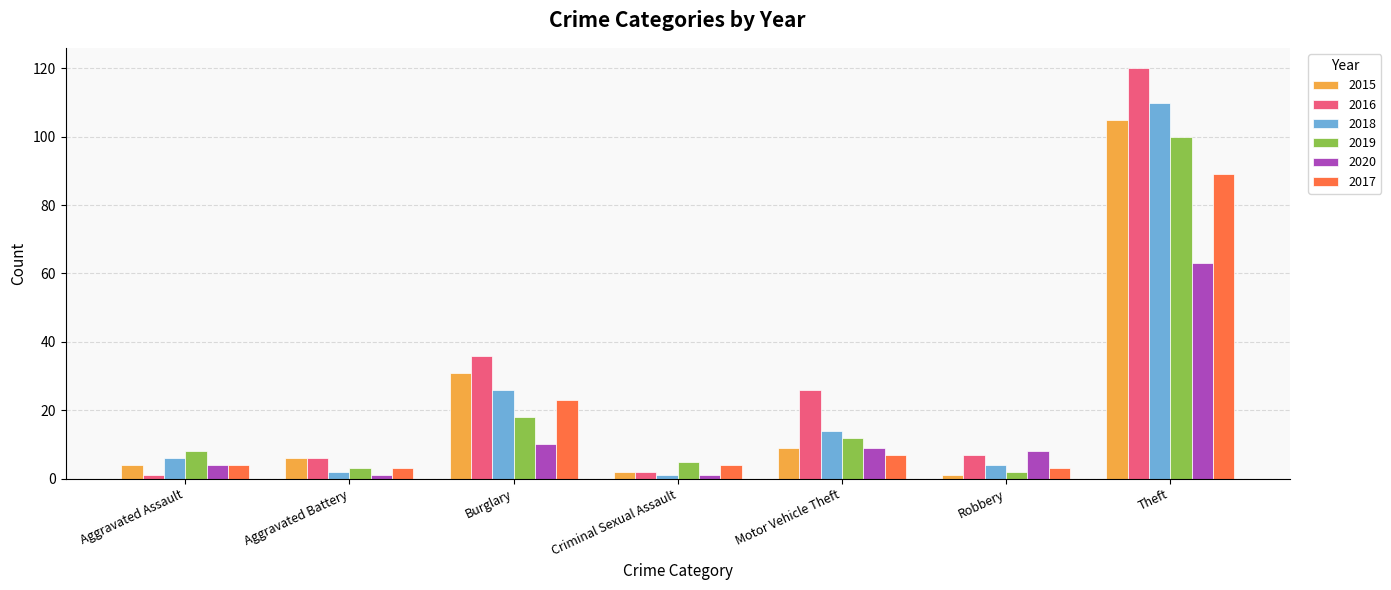

True or false: 2015 has a value of 2 at Criminal Sexual Assault.

True